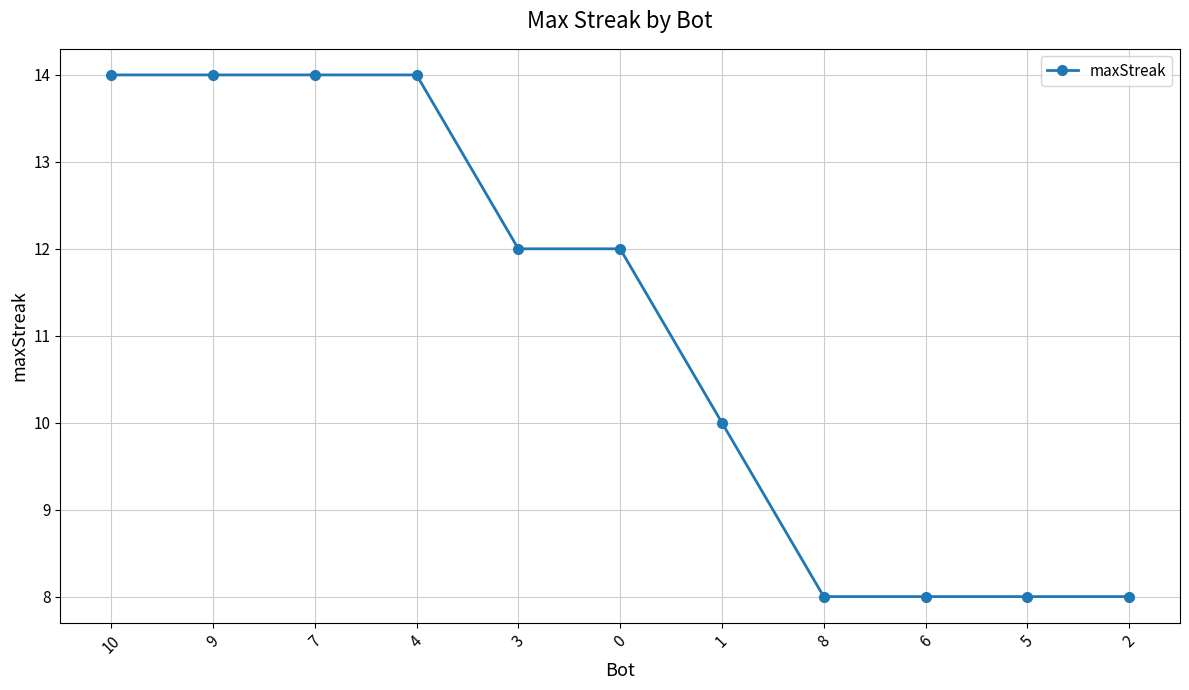

Is this an area chart (filled region under the line)?

No